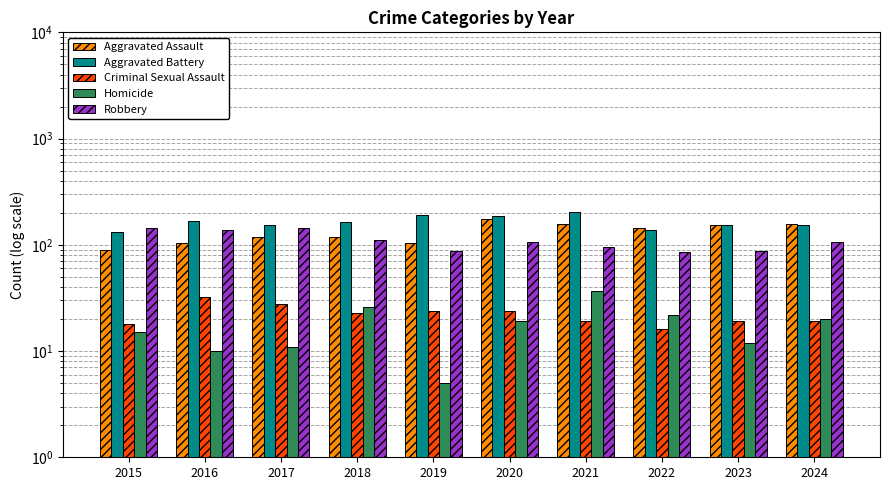

At which label does Aggravated Assault first exceed 143?

2020